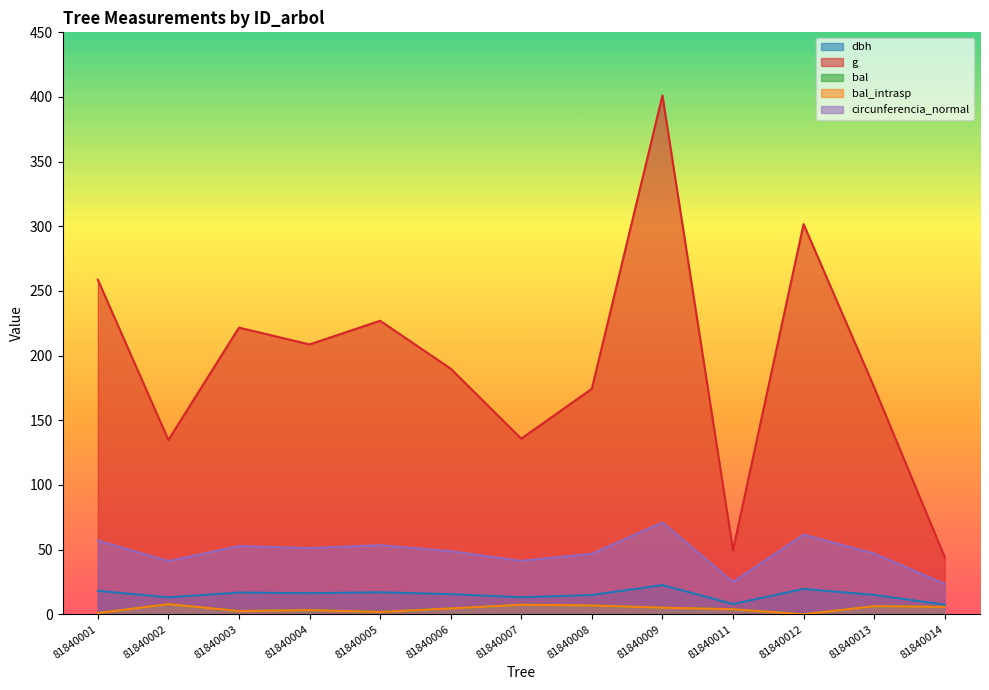

What is the sum of all circunferencia_normal values?

620.6